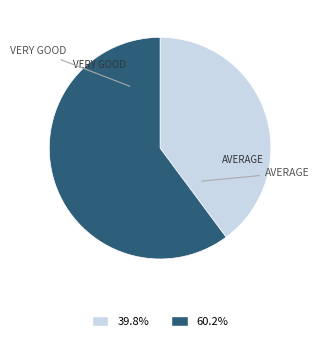

Count the number of slices in the pie.

2